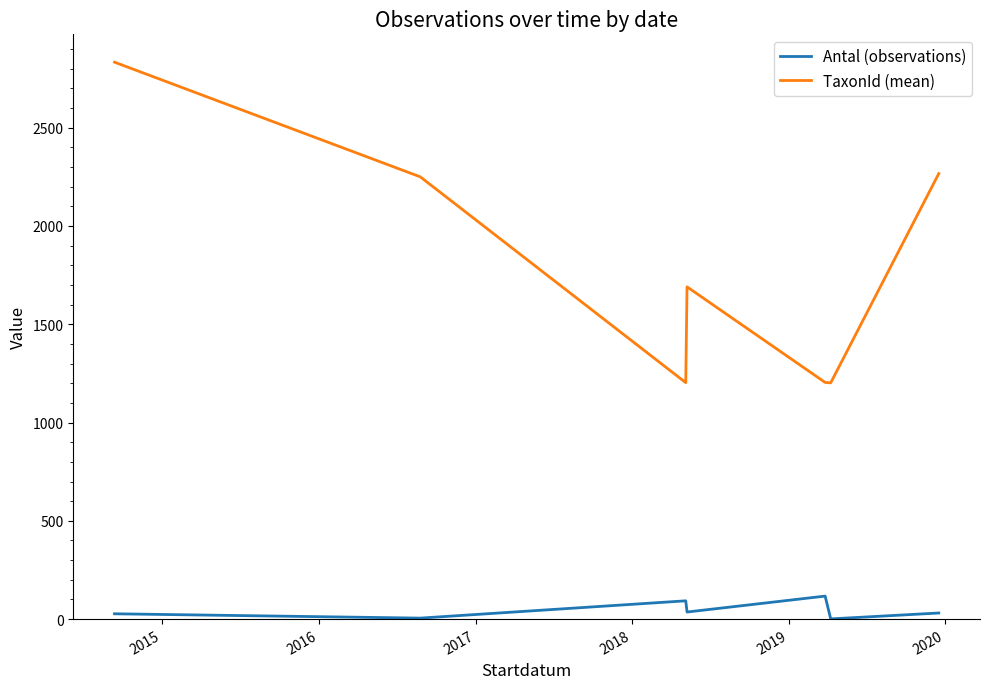

How many interior local peaks does the TaxonId (mean) series have?

1